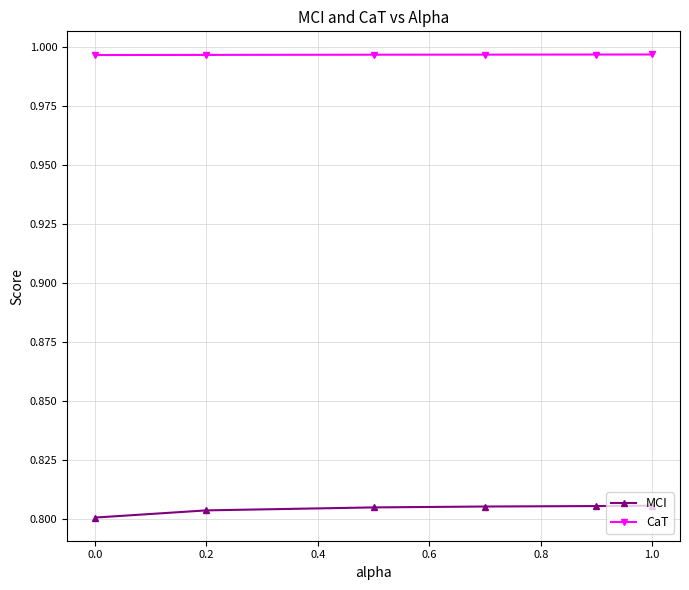

True or false: CaT has more than 2 points higher than both neighbors.

False